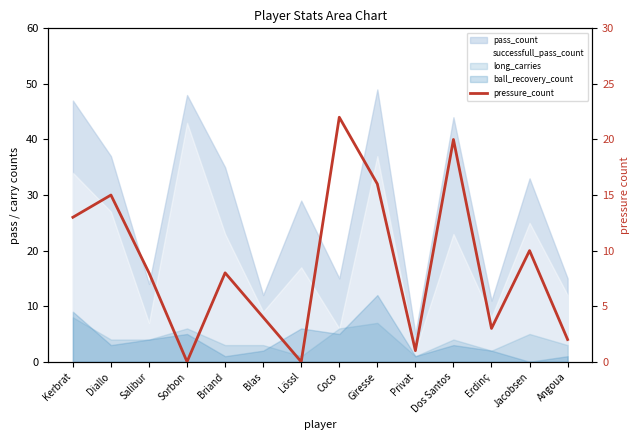

Reading left to right, what are all the values shown in this chart?

Kerbrat=13	Diallo=15	Salibur=8	Sorbon=0	Briand=8	Blas=4	Lössl=0	Coco=22	Giresse=16	Privat=1	Dos Santos=20	Erdinç=3	Jacobsen=10	Angoua=2